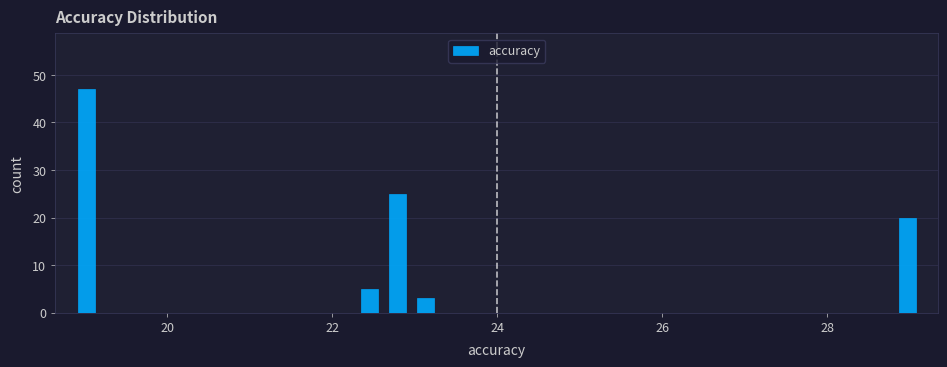

Around what value on the x-axis is the tallest bar? Give the approximate position of its centre, as read against the axis.

19.0